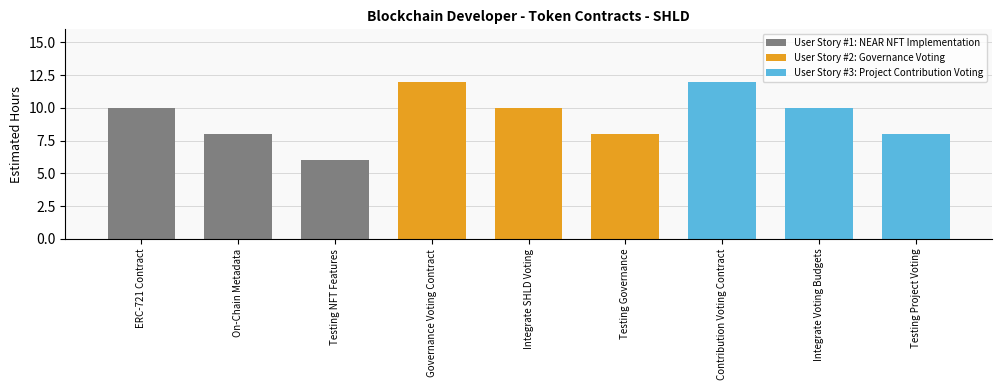

What is the sum of all values?

84